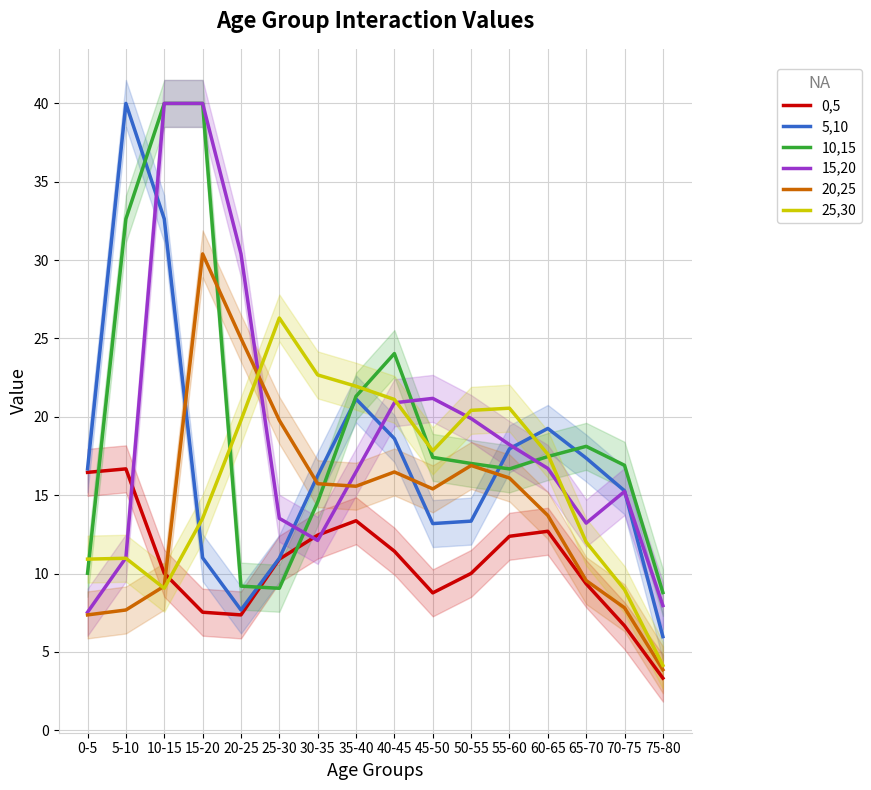

Is it true that 20,25 equals 11.6 at 70-75?

False